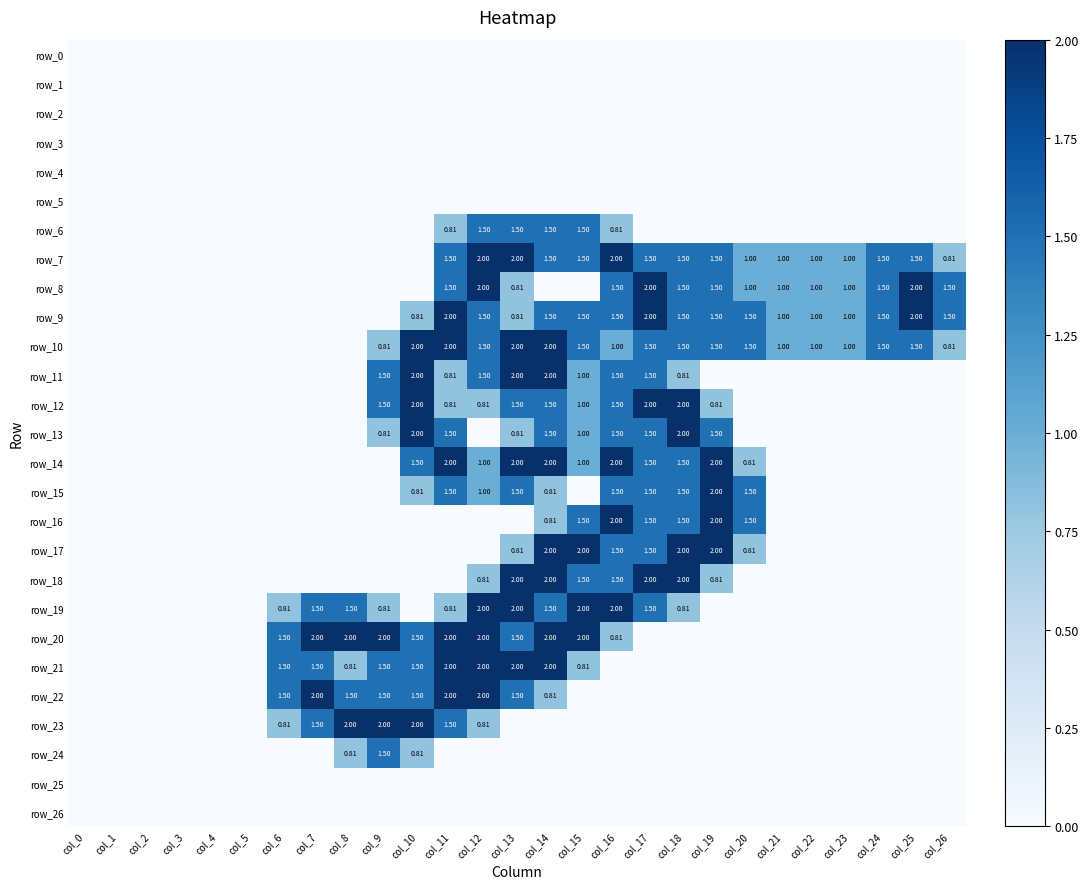

Reading right to left, what are all the values shown in this chart?

row_0: 0.0	0.0	0.0	0.0	0.0	0.0	0.0	0.0	0.0	0.0	0.0	0.0	0.0	0.0	0.0	0.0	0.0	0.0	0.0	0.0	0.0	0.0	0.0	0.0	0.0	0.0	0.0
row_1: 0.0	0.0	0.0	0.0	0.0	0.0	0.0	0.0	0.0	0.0	0.0	0.0	0.0	0.0	0.0	0.0	0.0	0.0	0.0	0.0	0.0	0.0	0.0	0.0	0.0	0.0	0.0
row_2: 0.0	0.0	0.0	0.0	0.0	0.0	0.0	0.0	0.0	0.0	0.0	0.0	0.0	0.0	0.0	0.0	0.0	0.0	0.0	0.0	0.0	0.0	0.0	0.0	0.0	0.0	0.0
row_3: 0.0	0.0	0.0	0.0	0.0	0.0	0.0	0.0	0.0	0.0	0.0	0.0	0.0	0.0	0.0	0.0	0.0	0.0	0.0	0.0	0.0	0.0	0.0	0.0	0.0	0.0	0.0
row_4: 0.0	0.0	0.0	0.0	0.0	0.0	0.0	0.0	0.0	0.0	0.0	0.0	0.0	0.0	0.0	0.0	0.0	0.0	0.0	0.0	0.0	0.0	0.0	0.0	0.0	0.0	0.0
row_5: 0.0	0.0	0.0	0.0	0.0	0.0	0.0	0.0	0.0	0.0	0.0	0.0	0.0	0.0	0.0	0.0	0.0	0.0	0.0	0.0	0.0	0.0	0.0	0.0	0.0	0.0	0.0
row_6: 0.0	0.0	0.0	0.0	0.0	0.0	0.0	0.0	0.0	0.0	0.8	1.5	1.5	1.5	1.5	0.8	0.0	0.0	0.0	0.0	0.0	0.0	0.0	0.0	0.0	0.0	0.0
row_7: 0.8	1.5	1.5	1.0	1.0	1.0	1.0	1.5	1.5	1.5	2.0	1.5	1.5	2.0	2.0	1.5	0.0	0.0	0.0	0.0	0.0	0.0	0.0	0.0	0.0	0.0	0.0
row_8: 1.5	2.0	1.5	1.0	1.0	1.0	1.0	1.5	1.5	2.0	1.5	0.0	0.0	0.8	2.0	1.5	0.0	0.0	0.0	0.0	0.0	0.0	0.0	0.0	0.0	0.0	0.0
row_9: 1.5	2.0	1.5	1.0	1.0	1.0	1.5	1.5	1.5	2.0	1.5	1.5	1.5	0.8	1.5	2.0	0.8	0.0	0.0	0.0	0.0	0.0	0.0	0.0	0.0	0.0	0.0
row_10: 0.8	1.5	1.5	1.0	1.0	1.0	1.5	1.5	1.5	1.5	1.0	1.5	2.0	2.0	1.5	2.0	2.0	0.8	0.0	0.0	0.0	0.0	0.0	0.0	0.0	0.0	0.0
row_11: 0.0	0.0	0.0	0.0	0.0	0.0	0.0	0.0	0.8	1.5	1.5	1.0	2.0	2.0	1.5	0.8	2.0	1.5	0.0	0.0	0.0	0.0	0.0	0.0	0.0	0.0	0.0
row_12: 0.0	0.0	0.0	0.0	0.0	0.0	0.0	0.8	2.0	2.0	1.5	1.0	1.5	1.5	0.8	0.8	2.0	1.5	0.0	0.0	0.0	0.0	0.0	0.0	0.0	0.0	0.0
row_13: 0.0	0.0	0.0	0.0	0.0	0.0	0.0	1.5	2.0	1.5	1.5	1.0	1.5	0.8	0.0	1.5	2.0	0.8	0.0	0.0	0.0	0.0	0.0	0.0	0.0	0.0	0.0
row_14: 0.0	0.0	0.0	0.0	0.0	0.0	0.8	2.0	1.5	1.5	2.0	1.0	2.0	2.0	1.0	2.0	1.5	0.0	0.0	0.0	0.0	0.0	0.0	0.0	0.0	0.0	0.0
row_15: 0.0	0.0	0.0	0.0	0.0	0.0	1.5	2.0	1.5	1.5	1.5	0.0	0.8	1.5	1.0	1.5	0.8	0.0	0.0	0.0	0.0	0.0	0.0	0.0	0.0	0.0	0.0
row_16: 0.0	0.0	0.0	0.0	0.0	0.0	1.5	2.0	1.5	1.5	2.0	1.5	0.8	0.0	0.0	0.0	0.0	0.0	0.0	0.0	0.0	0.0	0.0	0.0	0.0	0.0	0.0
row_17: 0.0	0.0	0.0	0.0	0.0	0.0	0.8	2.0	2.0	1.5	1.5	2.0	2.0	0.8	0.0	0.0	0.0	0.0	0.0	0.0	0.0	0.0	0.0	0.0	0.0	0.0	0.0
row_18: 0.0	0.0	0.0	0.0	0.0	0.0	0.0	0.8	2.0	2.0	1.5	1.5	2.0	2.0	0.8	0.0	0.0	0.0	0.0	0.0	0.0	0.0	0.0	0.0	0.0	0.0	0.0
row_19: 0.0	0.0	0.0	0.0	0.0	0.0	0.0	0.0	0.8	1.5	2.0	2.0	1.5	2.0	2.0	0.8	0.0	0.8	1.5	1.5	0.8	0.0	0.0	0.0	0.0	0.0	0.0
row_20: 0.0	0.0	0.0	0.0	0.0	0.0	0.0	0.0	0.0	0.0	0.8	2.0	2.0	1.5	2.0	2.0	1.5	2.0	2.0	2.0	1.5	0.0	0.0	0.0	0.0	0.0	0.0
row_21: 0.0	0.0	0.0	0.0	0.0	0.0	0.0	0.0	0.0	0.0	0.0	0.8	2.0	2.0	2.0	2.0	1.5	1.5	0.8	1.5	1.5	0.0	0.0	0.0	0.0	0.0	0.0
row_22: 0.0	0.0	0.0	0.0	0.0	0.0	0.0	0.0	0.0	0.0	0.0	0.0	0.8	1.5	2.0	2.0	1.5	1.5	1.5	2.0	1.5	0.0	0.0	0.0	0.0	0.0	0.0
row_23: 0.0	0.0	0.0	0.0	0.0	0.0	0.0	0.0	0.0	0.0	0.0	0.0	0.0	0.0	0.8	1.5	2.0	2.0	2.0	1.5	0.8	0.0	0.0	0.0	0.0	0.0	0.0
row_24: 0.0	0.0	0.0	0.0	0.0	0.0	0.0	0.0	0.0	0.0	0.0	0.0	0.0	0.0	0.0	0.0	0.8	1.5	0.8	0.0	0.0	0.0	0.0	0.0	0.0	0.0	0.0
row_25: 0.0	0.0	0.0	0.0	0.0	0.0	0.0	0.0	0.0	0.0	0.0	0.0	0.0	0.0	0.0	0.0	0.0	0.0	0.0	0.0	0.0	0.0	0.0	0.0	0.0	0.0	0.0
row_26: 0.0	0.0	0.0	0.0	0.0	0.0	0.0	0.0	0.0	0.0	0.0	0.0	0.0	0.0	0.0	0.0	0.0	0.0	0.0	0.0	0.0	0.0	0.0	0.0	0.0	0.0	0.0